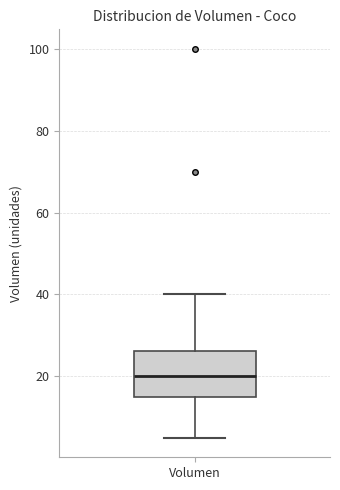

Transcribe this box plot: give where the median line is, the range the box spans, and where the two whiskers end, as read against the y-axis. The values are not printed on the chart, so give them approximately, as read against the axis.

median 20, box 16 to 26, whiskers 6 to 40